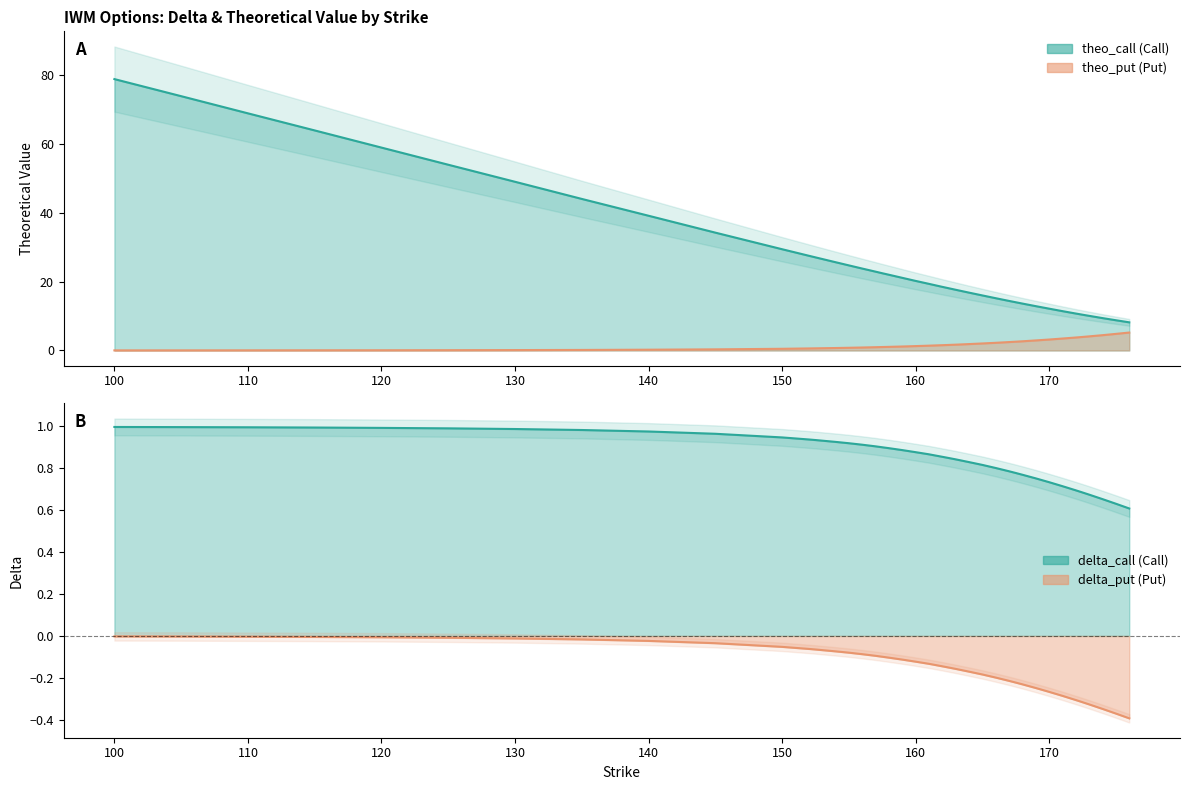

Reading left to right, what are all the values shown in this chart?

delta_call: 1.0	1.0	1.0	1.0	1.0	1.0	1.0	1.0	1.0	1.0	0.9	0.9	0.9	0.9	0.9	0.9	0.9	0.9	0.9	0.9	0.9	0.9	0.9	0.8	0.8	0.8	0.8	0.8	0.8	0.8	0.8	0.8	0.7	0.7	0.7	0.7	0.7	0.7	0.6	0.6
delta_put: -0.0	-0.0	-0.0	-0.0	-0.0	-0.0	-0.0	-0.0	-0.0	-0.0	-0.1	-0.1	-0.1	-0.1	-0.1	-0.1	-0.1	-0.1	-0.1	-0.1	-0.1	-0.1	-0.1	-0.2	-0.2	-0.2	-0.2	-0.2	-0.2	-0.2	-0.2	-0.2	-0.3	-0.3	-0.3	-0.3	-0.3	-0.3	-0.4	-0.4
theo_call: 78.8	73.8	68.8	63.9	58.9	53.9	49.0	44.0	39.1	34.2	29.4	27.5	27.0	25.6	24.7	23.8	22.9	22.4	22.0	21.1	20.2	19.3	18.5	18.0	17.6	16.8	16.0	15.2	14.4	14.0	13.6	12.9	12.1	11.4	10.7	10.4	10.1	9.4	8.8	8.2
theo_put: 0.0	0.0	0.0	0.1	0.1	0.1	0.1	0.2	0.2	0.3	0.5	0.6	0.6	0.7	0.8	0.9	1.0	1.0	1.0	1.2	1.3	1.4	1.5	1.6	1.7	1.9	2.0	2.2	2.4	2.5	2.7	2.9	3.2	3.5	3.8	3.9	4.1	4.4	4.8	5.2